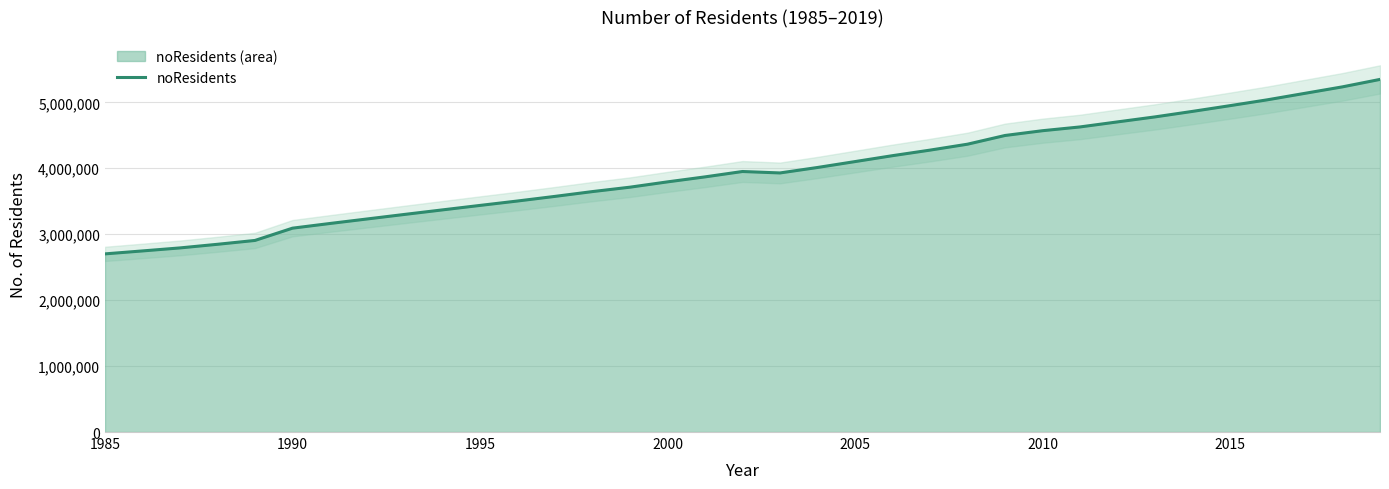

What is the minimum value for noResidents?

2701626